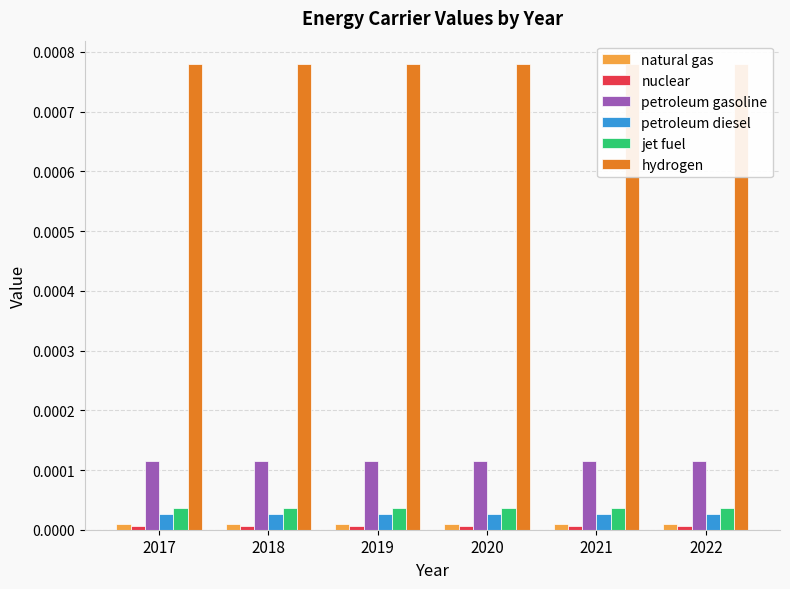

True or false: nuclear has a value of 0.0 at 2019.

False